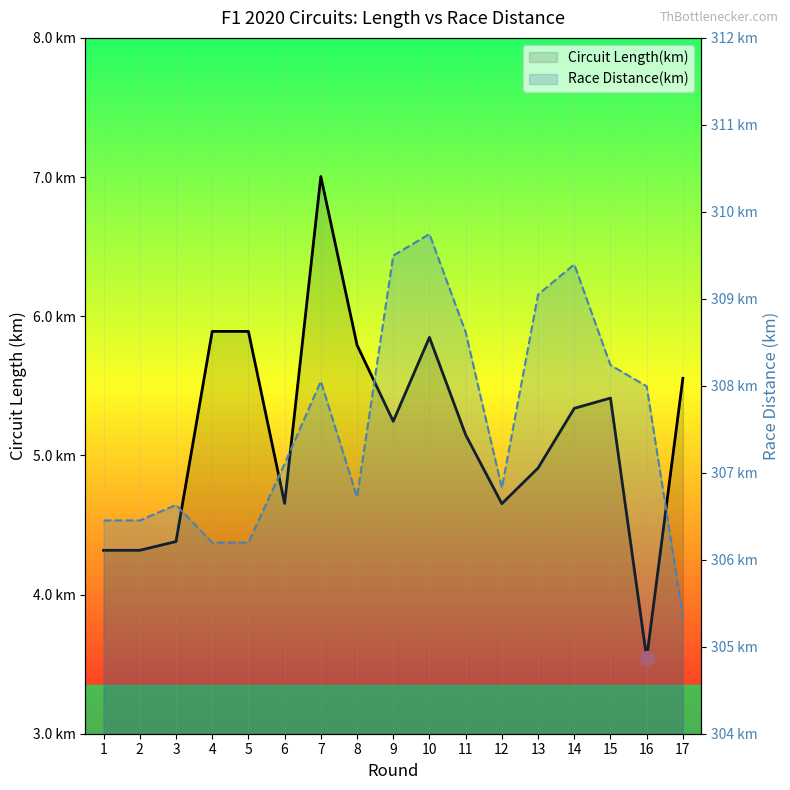

What are all the series names shown in the legend?

Circuit Length(km), Race Distance(km)